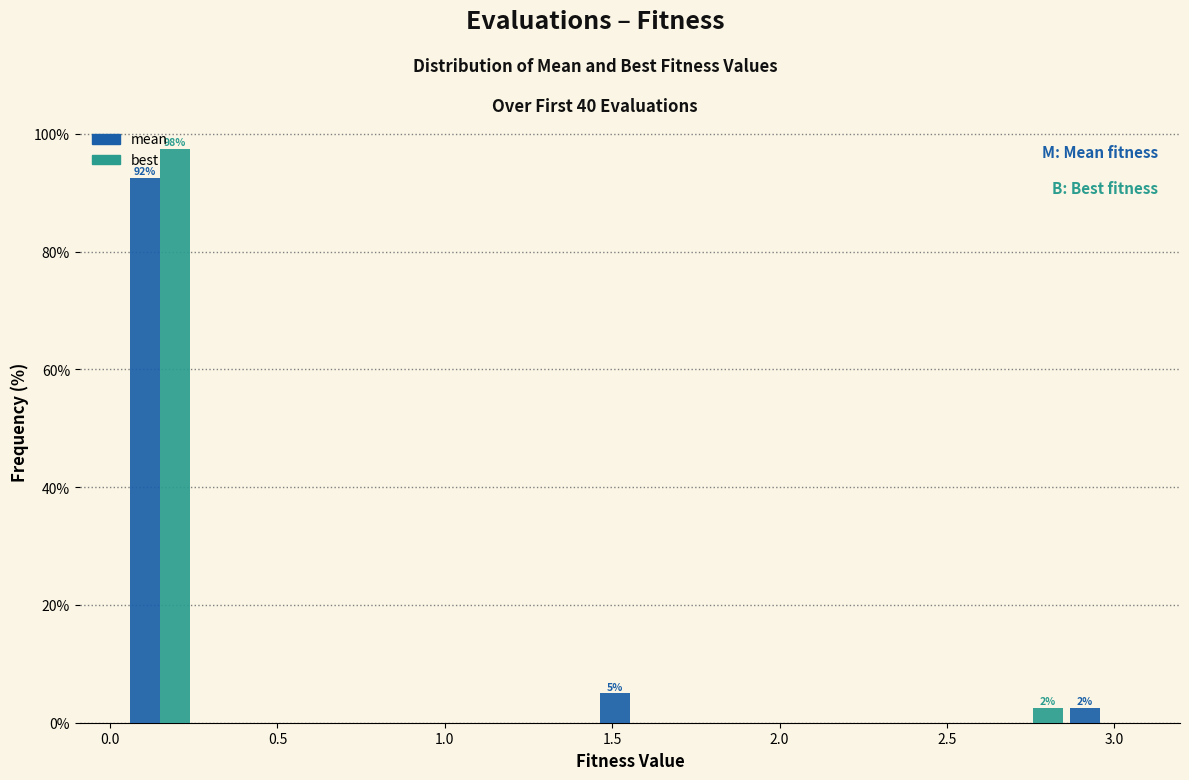

In the mean series, which range on the x-axis has the tallest bar?

0.05 to 0.25